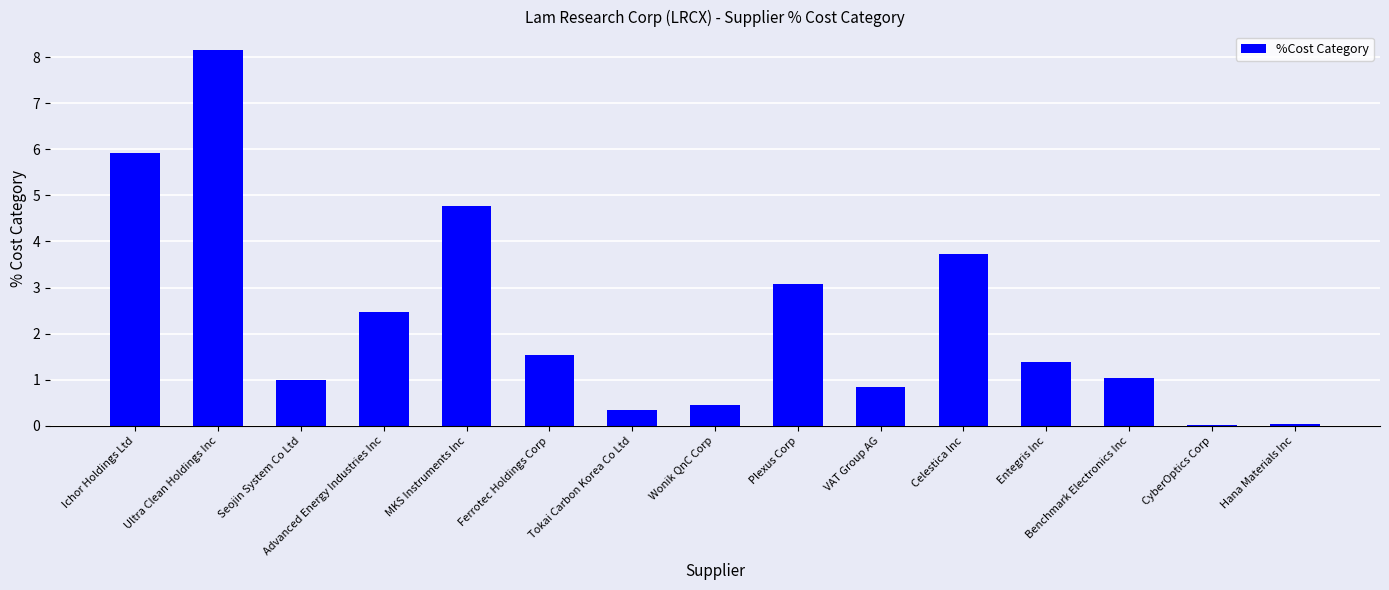

At which label is the value closest to 4?

Celestica Inc